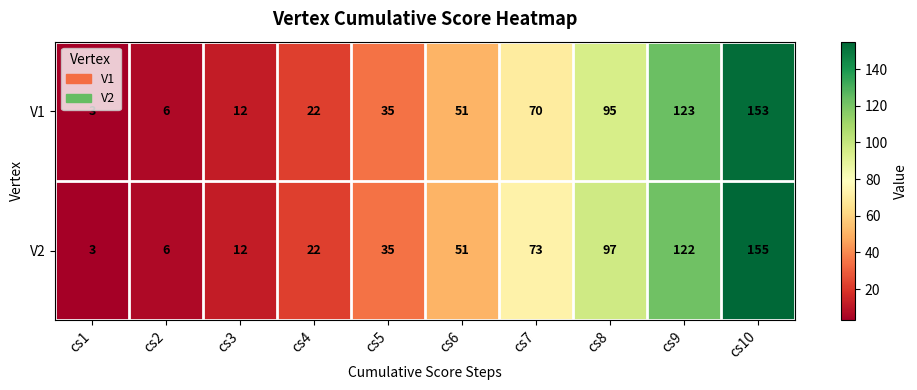

What is the sum of the V2 values at cs9 and cs3?

134